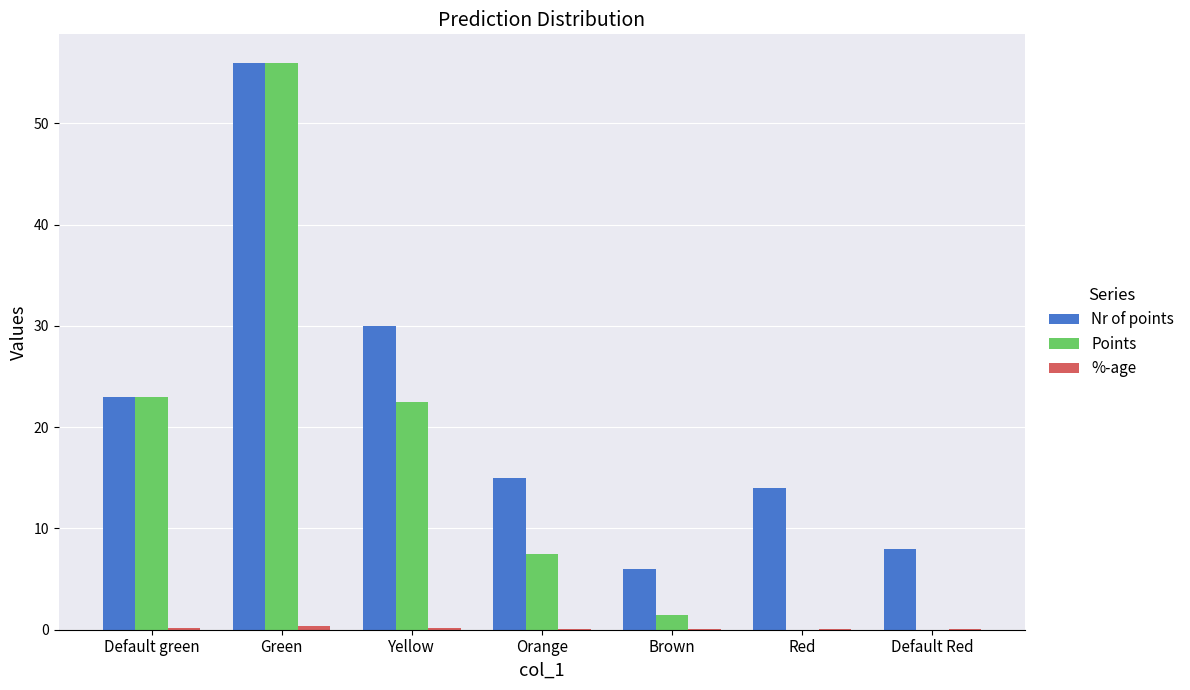

Which series has the largest total across all categories?

Nr of points